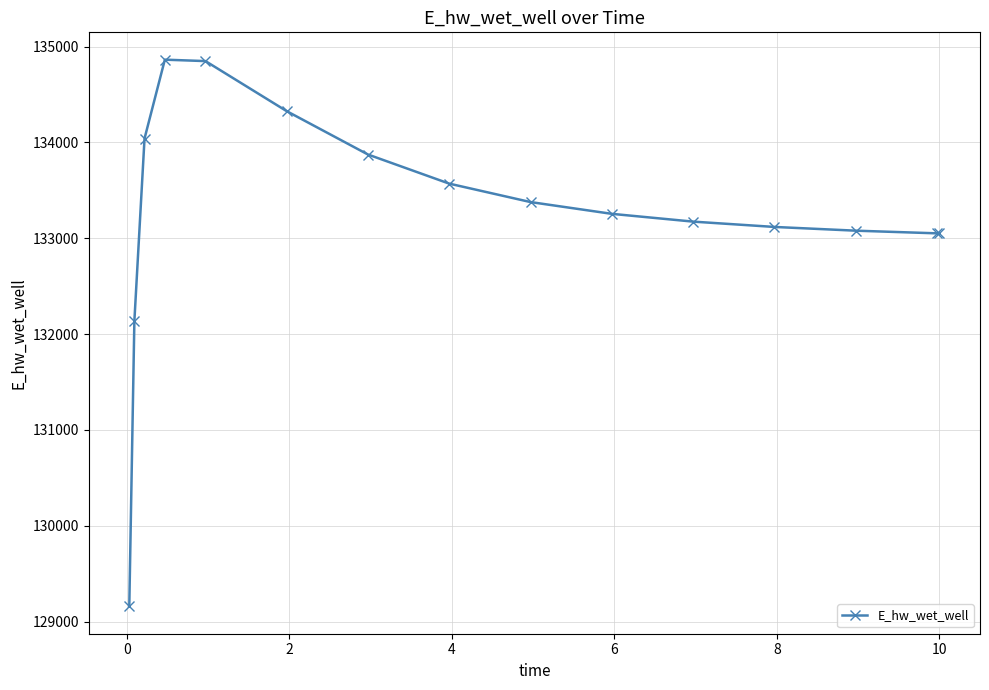

What is the sum of all values?

1998910.1